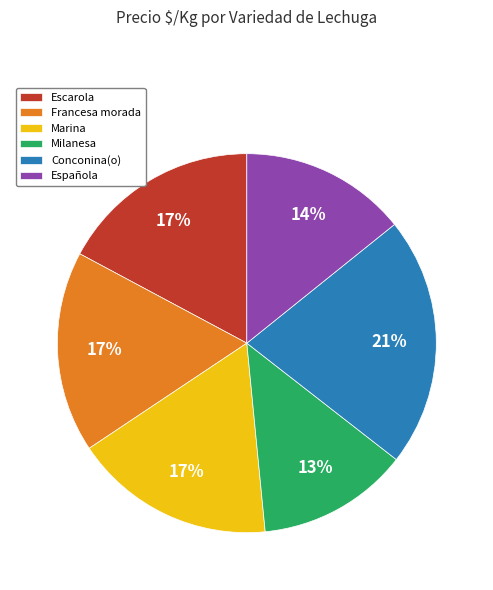

Is the sum of Milanesa and Francesa morada greater than half?

No